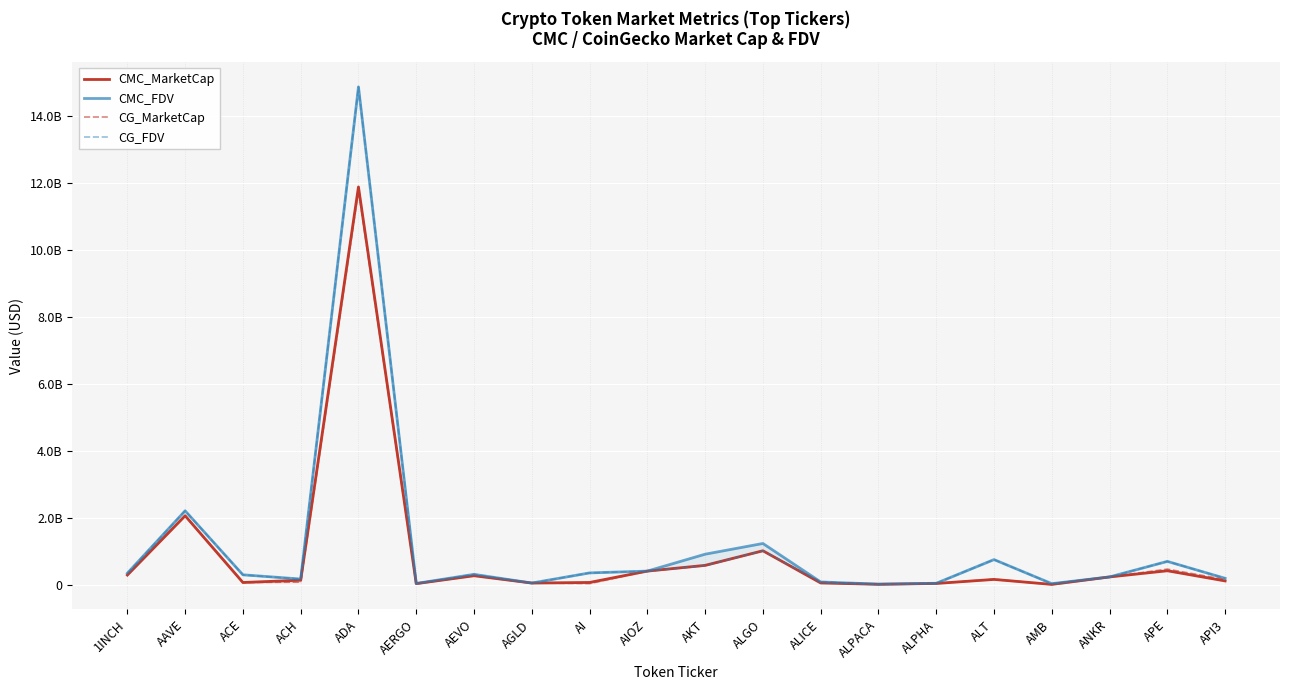

Rank the categories by CMC_FDV value from lowest to highest.

ALPACA, AMB, AERGO, ALPHA, AGLD, ALICE, ACH, API3, ANKR, ACE, AEVO, 1INCH, AI, AIOZ, APE, ALT, AKT, ALGO, AAVE, ADA